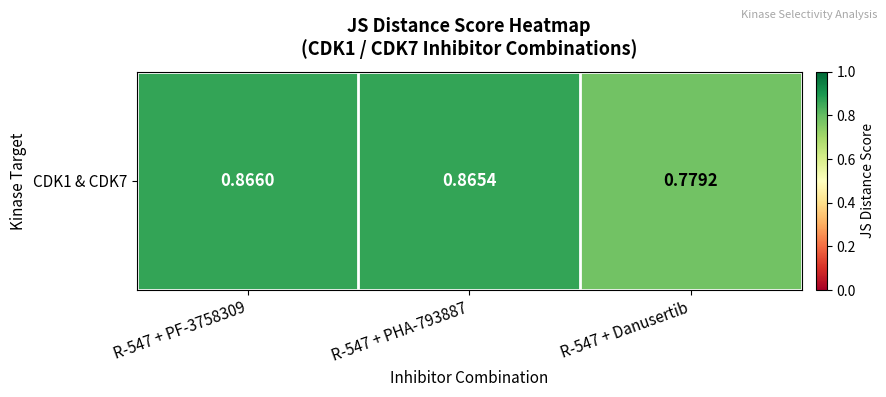

What is the greatest value displayed?

0.9